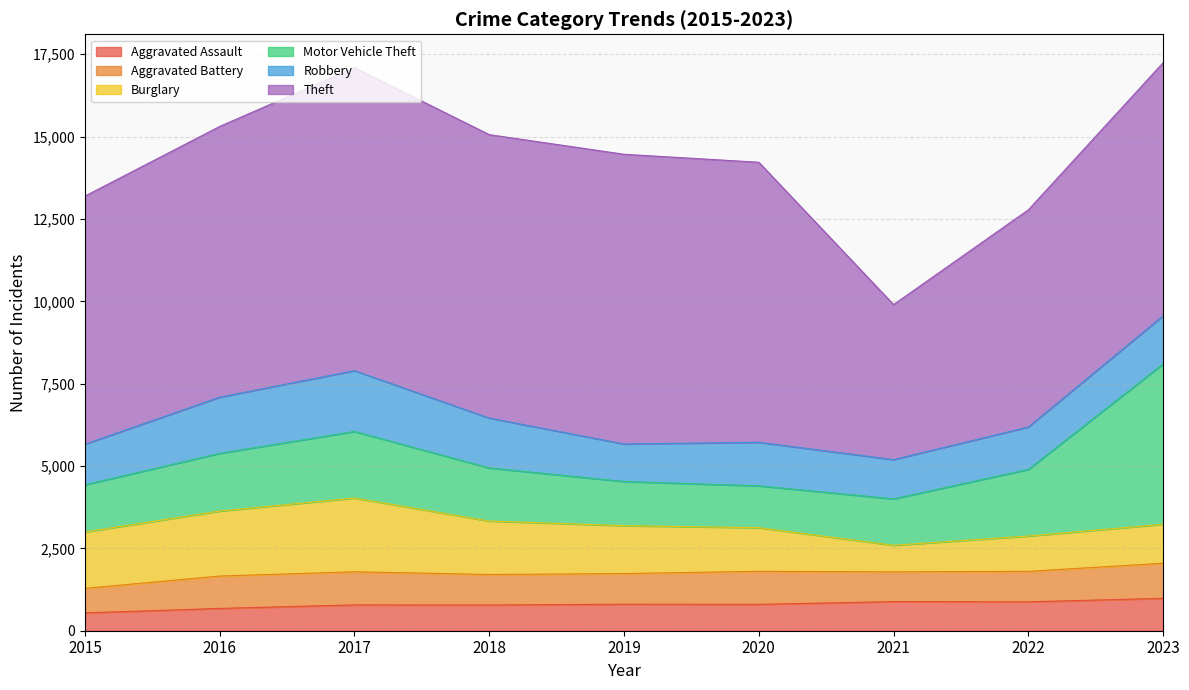

Does the chart have visible grid lines?

Yes